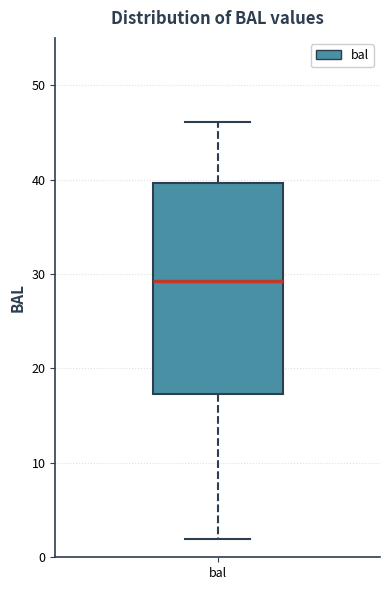

Read this box plot against the y-axis: the position of the median line, the range covered by the box, and the ends of both whiskers. The values are not printed on the chart, so give them approximately, as read against the axis.

median 29, box 17 to 40, whiskers 2 to 46